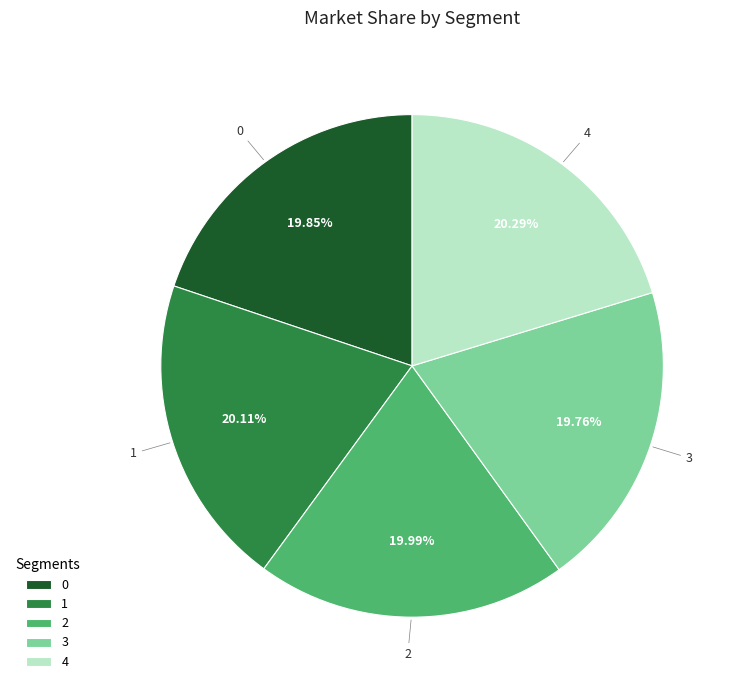

How many segments does this pie chart have?

5